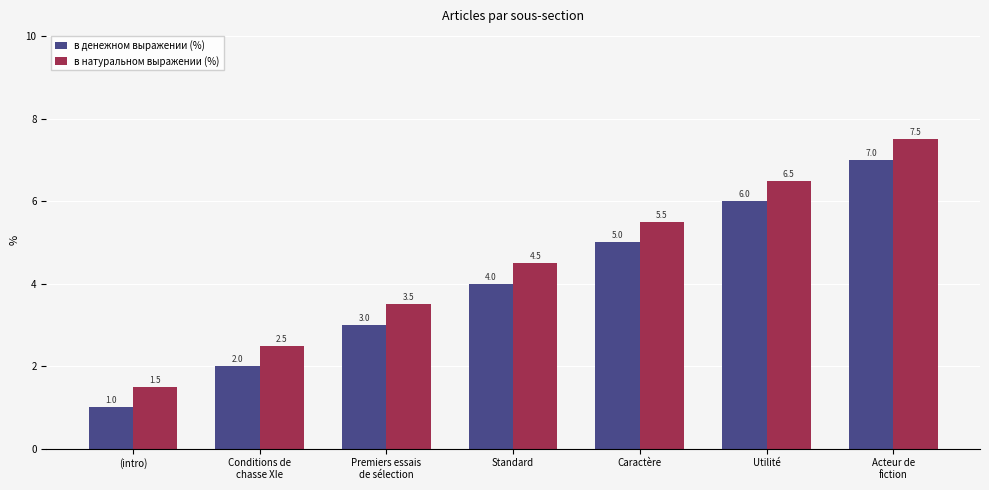

Reading left to right, transcribe all the data shown in this chart.

в денежном выражении (%): 1.0	2.0	3.0	4.0	5.0	6.0	7.0
в натуральном выражении (%): 1.5	2.5	3.5	4.5	5.5	6.5	7.5